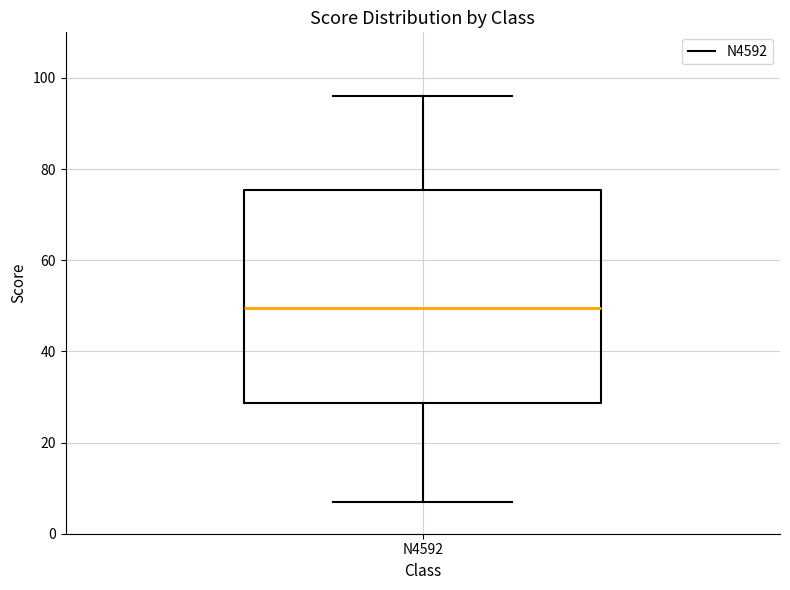

Where does the median line of the box for N4592 sit on the y-axis? The values are not printed on the chart, so give them approximately, as read against the axis.

50